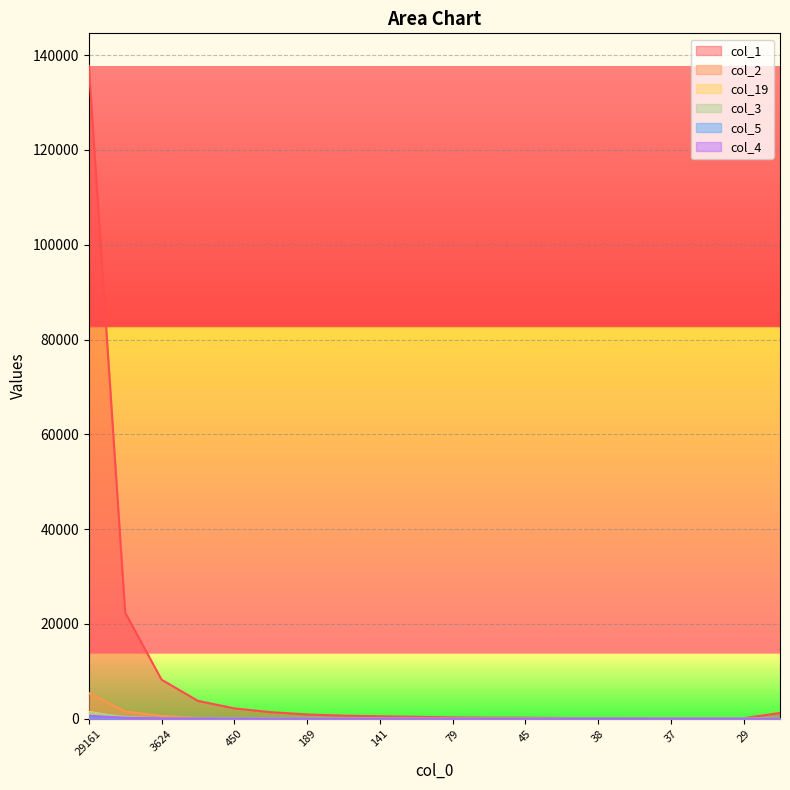

Reading left to right, what are all the values shown in this chart?

col_1: 137728	22378	8247	3767	2185	1388	903	648	519	407	296	221	216	159	111	109	104	104	103	1219
col_2: 5431	1531	615	172	97	60	38	33	22	19	5	6	6	5	5	2	4	3	2	51
col_19: 1450	164	76	34	40	14	16	10	9	13	3	7	8	2	2	4	3	3	4	53
col_3: 1265	372	75	54	32	17	19	15	3	7	1	1	2	2	3	0	1	0	2	21
col_5: 405	170	49	27	19	18	10	6	5	4	2	1	0	1	2	2	1	1	0	11
col_4: 619	197	52	25	14	12	15	5	5	10	4	2	1	0	2	0	1	0	0	4